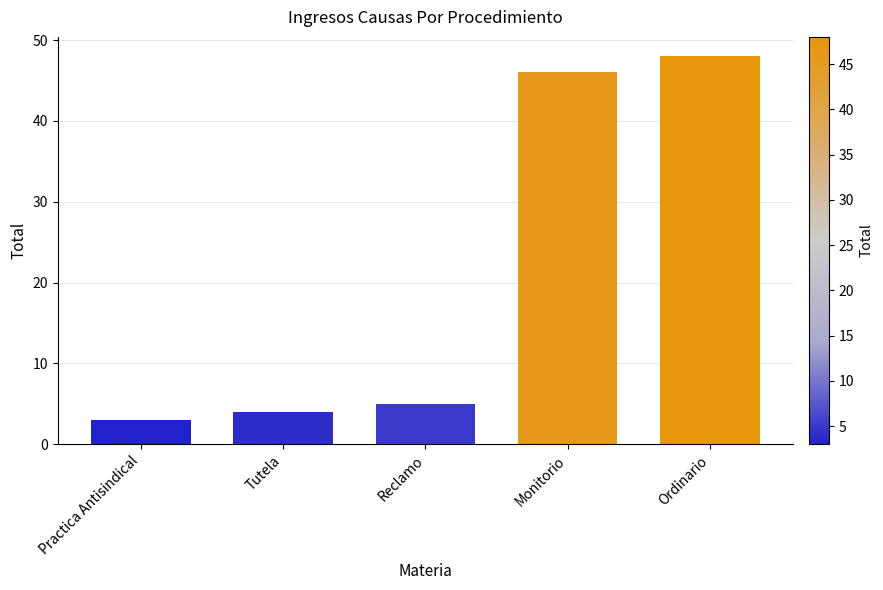

What is the label of the 2nd bar from the right?

Monitorio